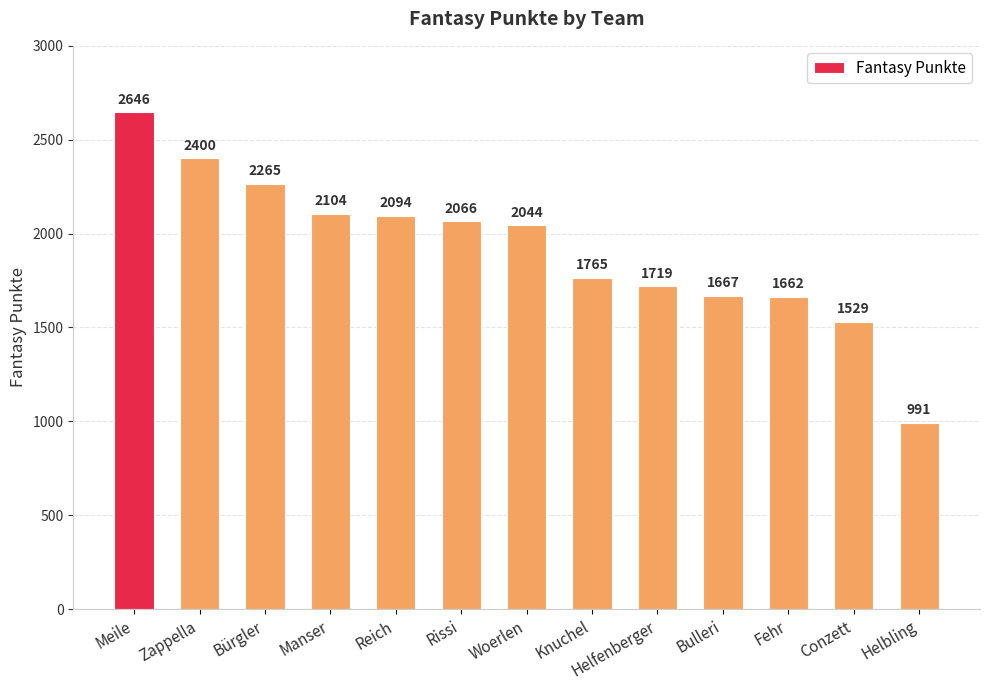

What is the difference between the values at Helbling and Woerlen?

1053